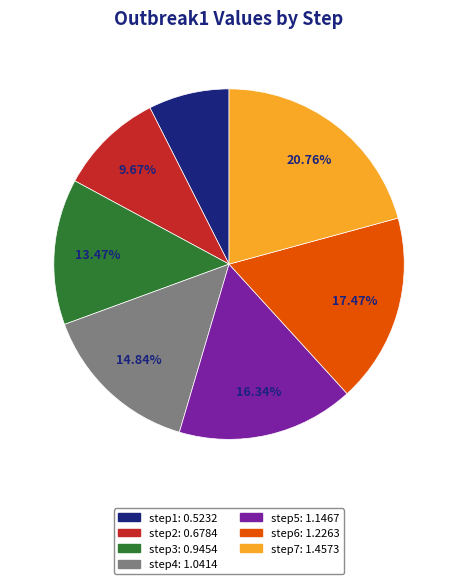

Does step7 account for over 50% of the chart?

No